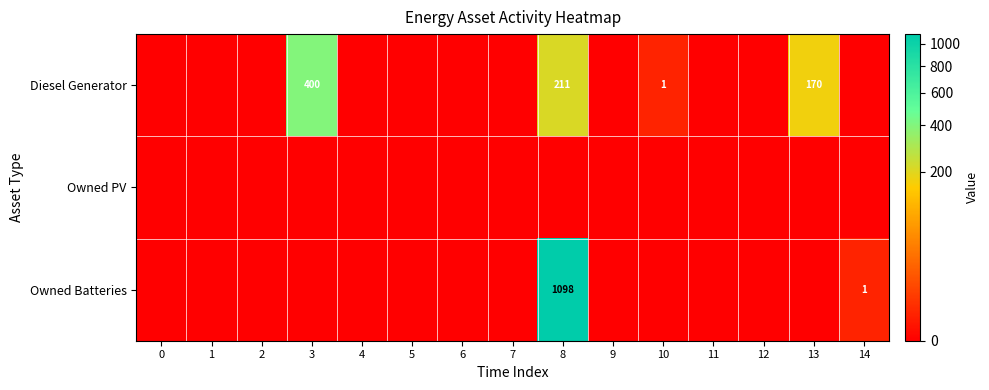

Is it true that Diesel Generator equals 170 at 13?

True